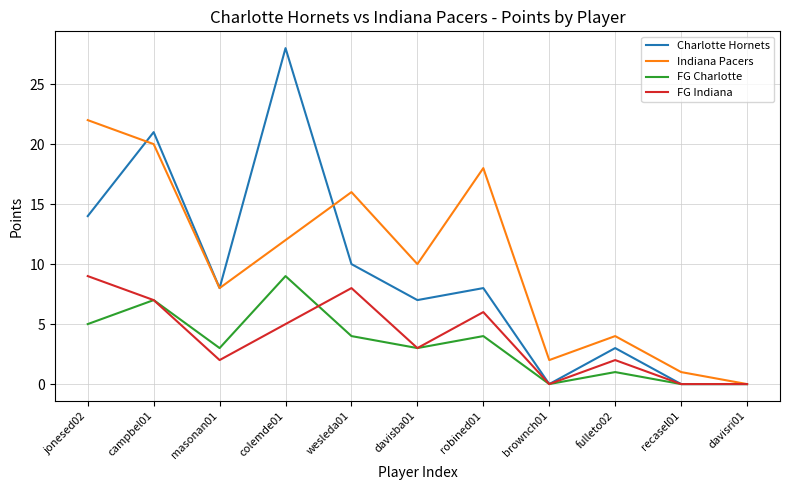

The value of FG Indiana at wesleda01 is 8. True or false?

True